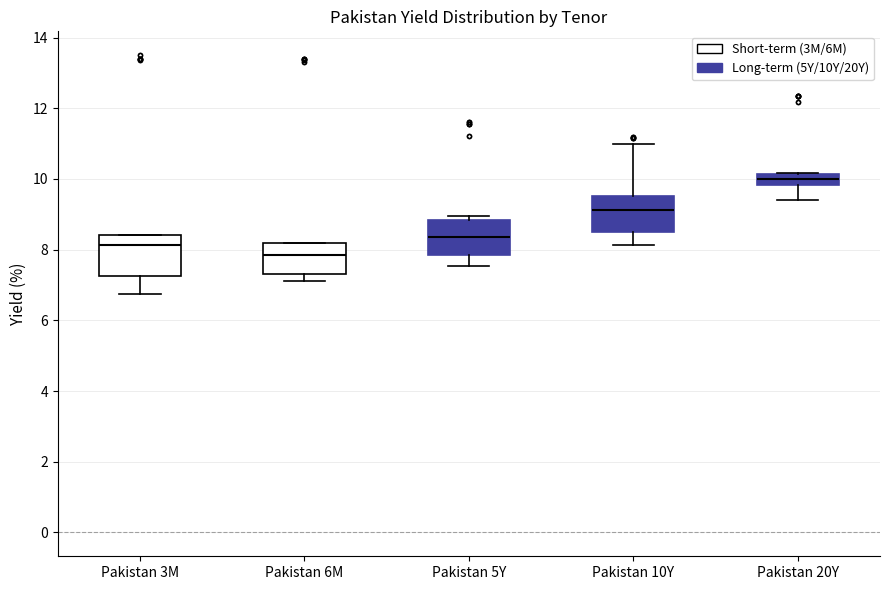

Where does the median line of the box for Pakistan 6M sit on the y-axis? The values are not printed on the chart, so give them approximately, as read against the axis.

7.8